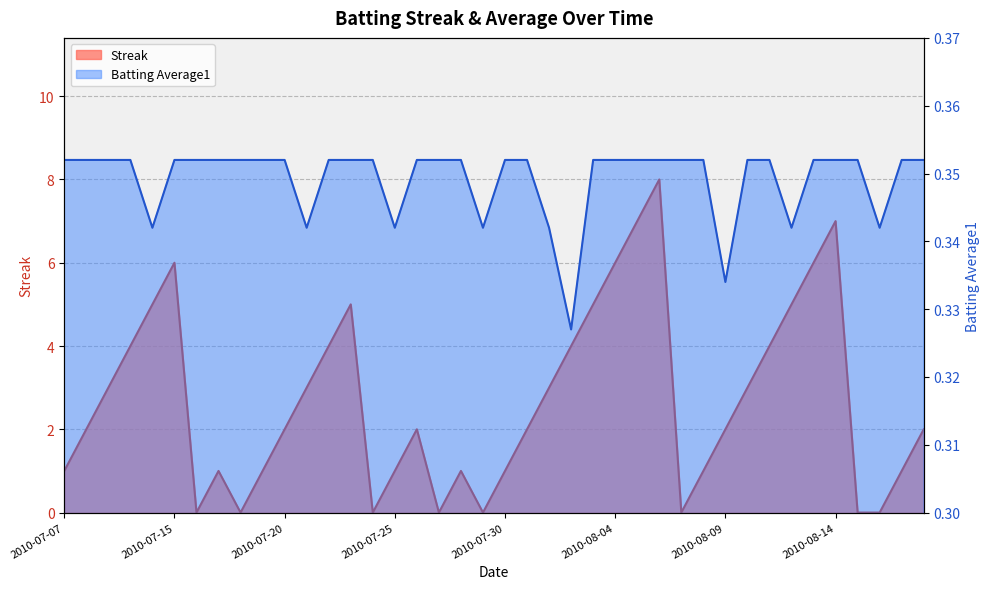

Rank the series by their maximum value, from highest to lowest.

Streak, Batting Average1